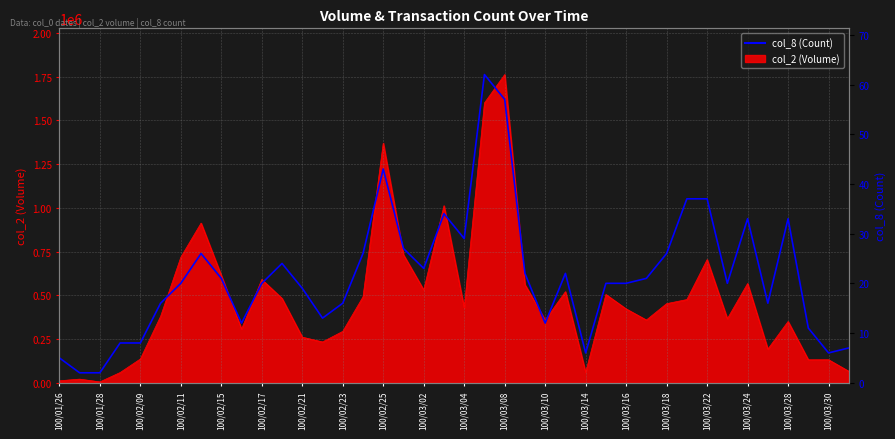

Is it true that the value at 39 is 7?

True